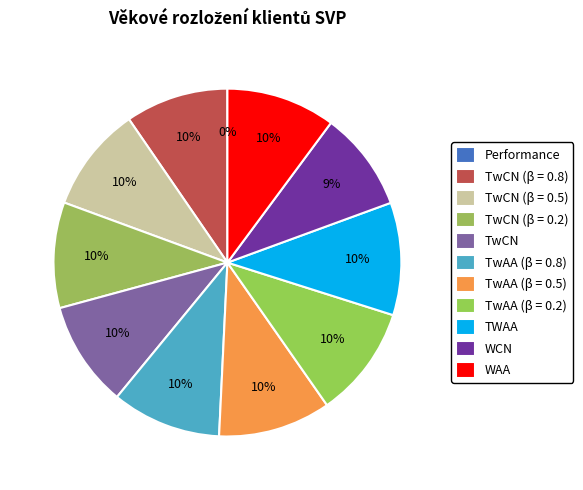

Which slice is the largest?

TwAA (β = 0.5)